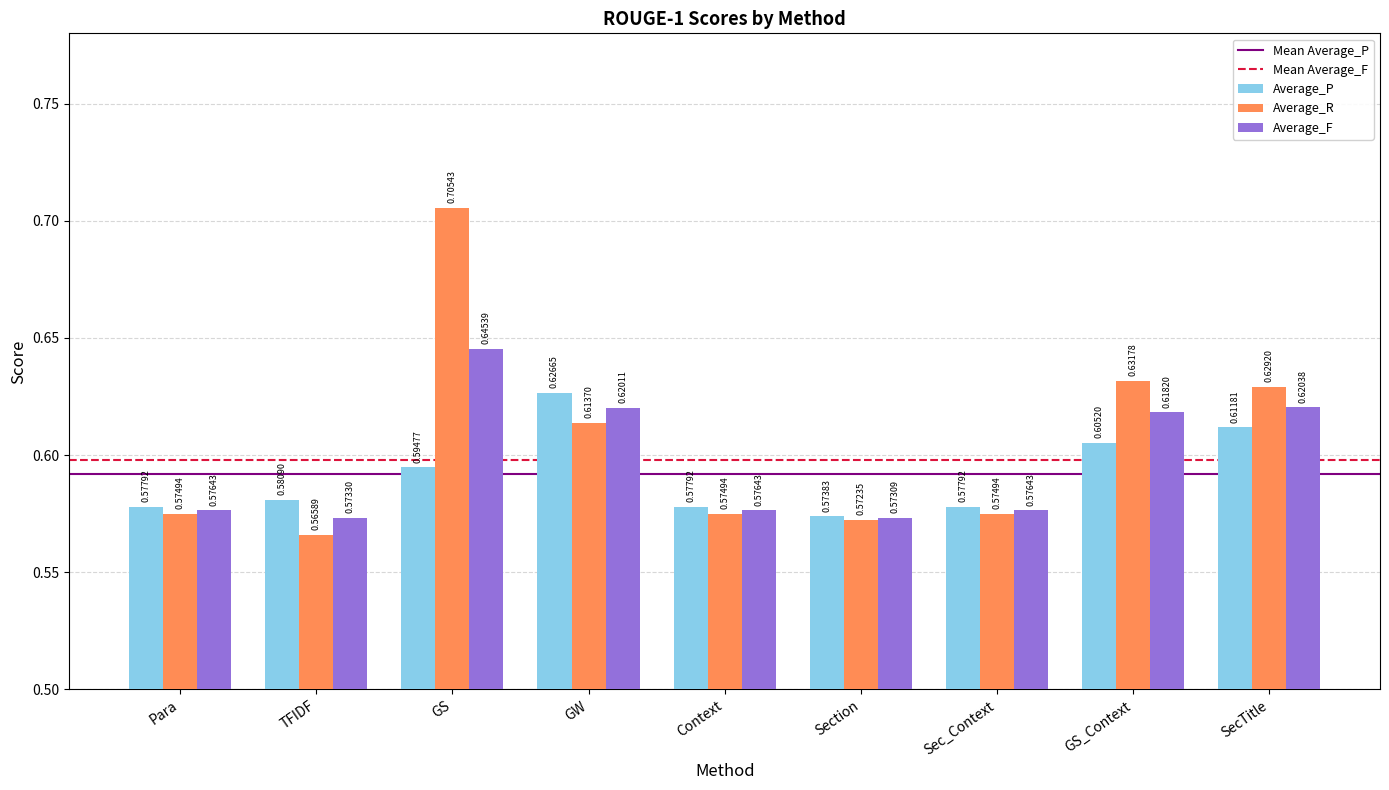

What is the label of the 9th bar from the left?

SecTitle